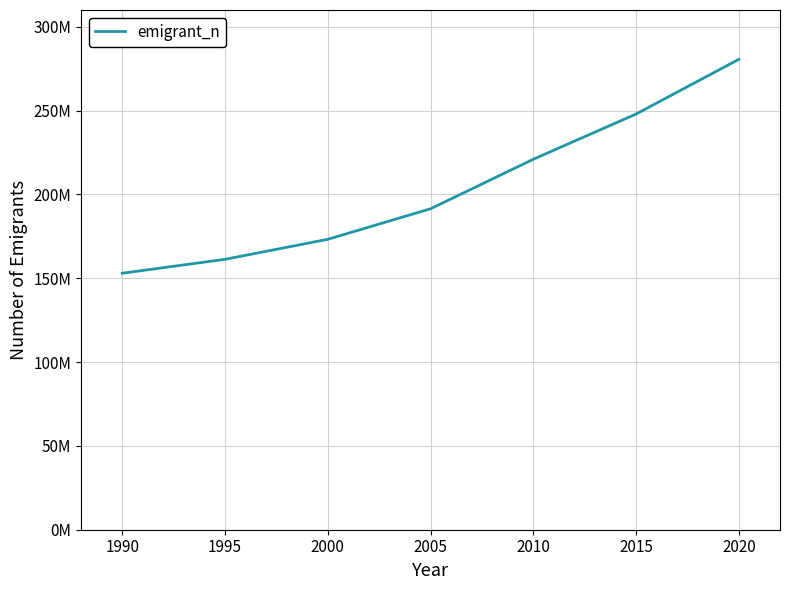

Which has a higher value, 1990 or 1995?

1995